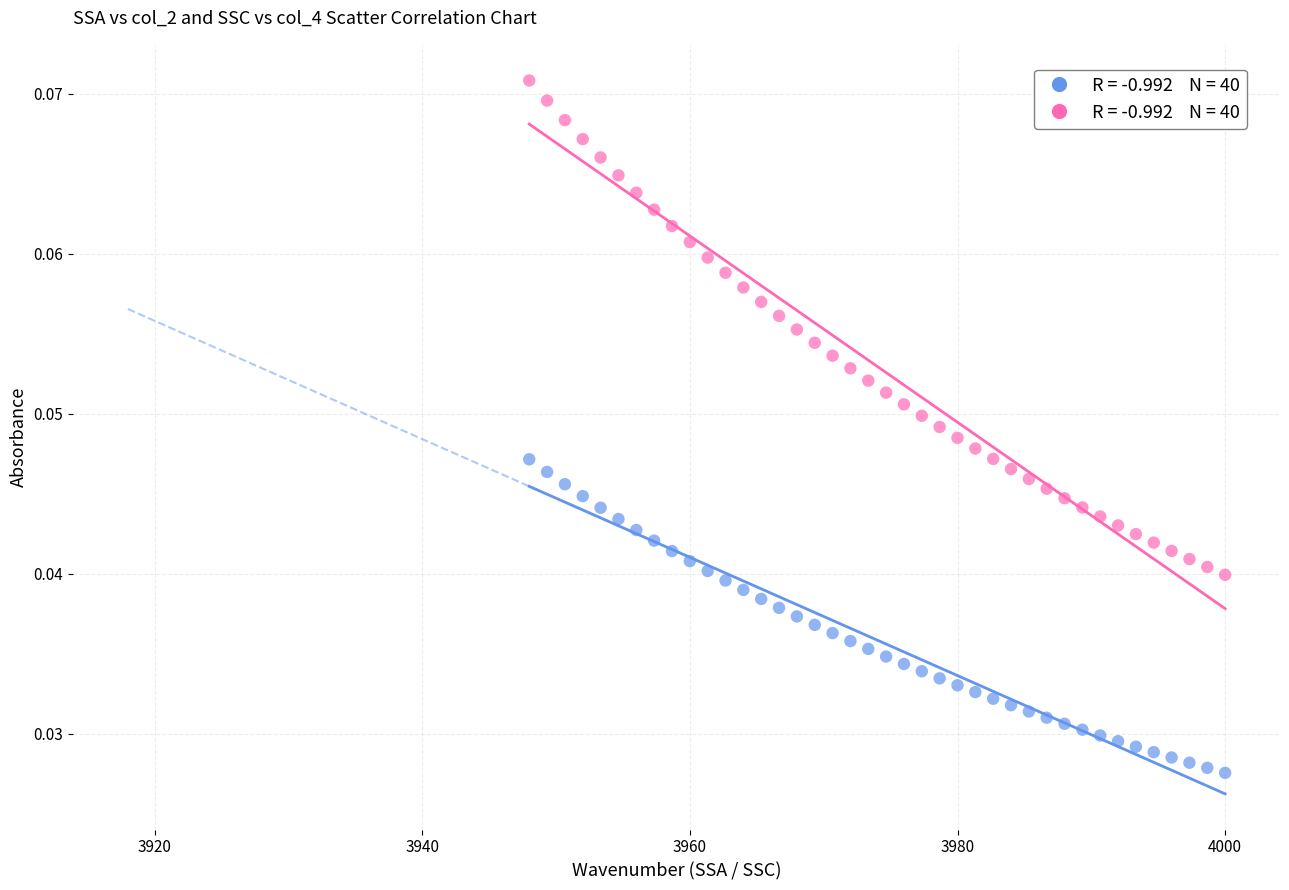

Across all data points, what is the range of X values (max minus min)?

52.0